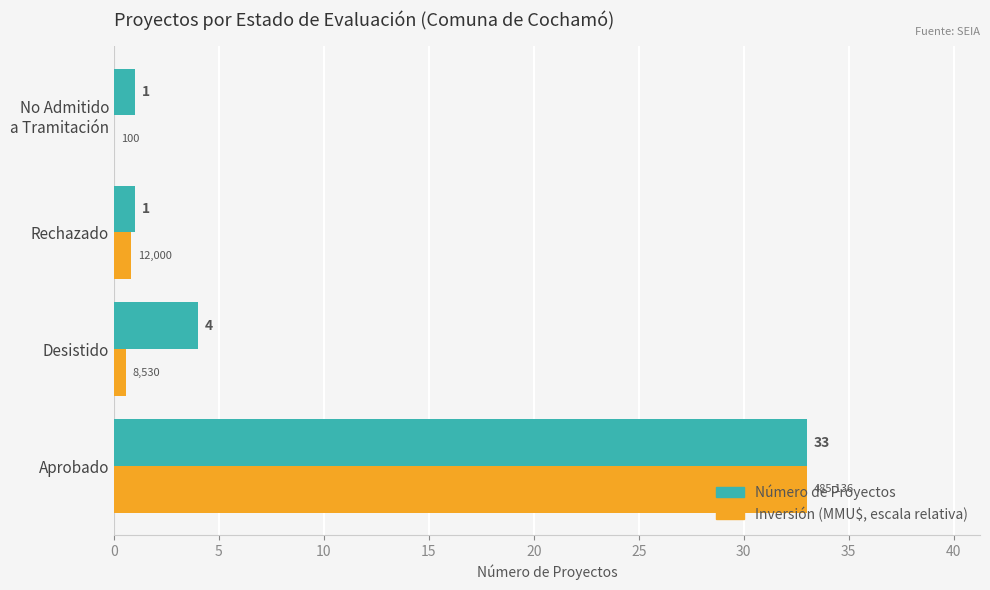

What is the maximum value shown in the chart?

33.0